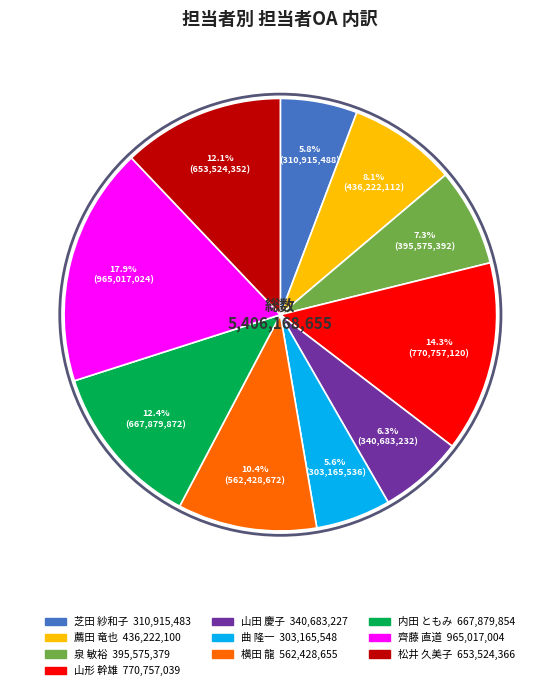

True or false: 山形 幹雄 accounts for 14% of the total.

True